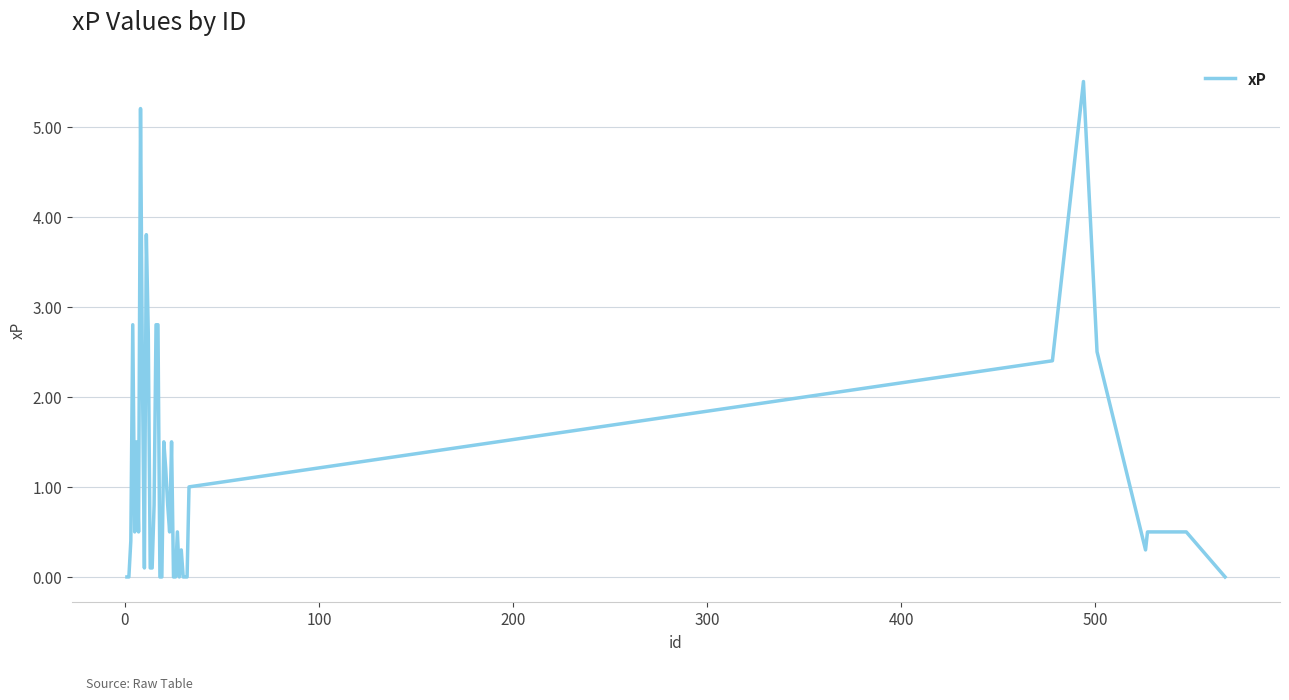

What is the difference between the maximum and minimum values?

5.5